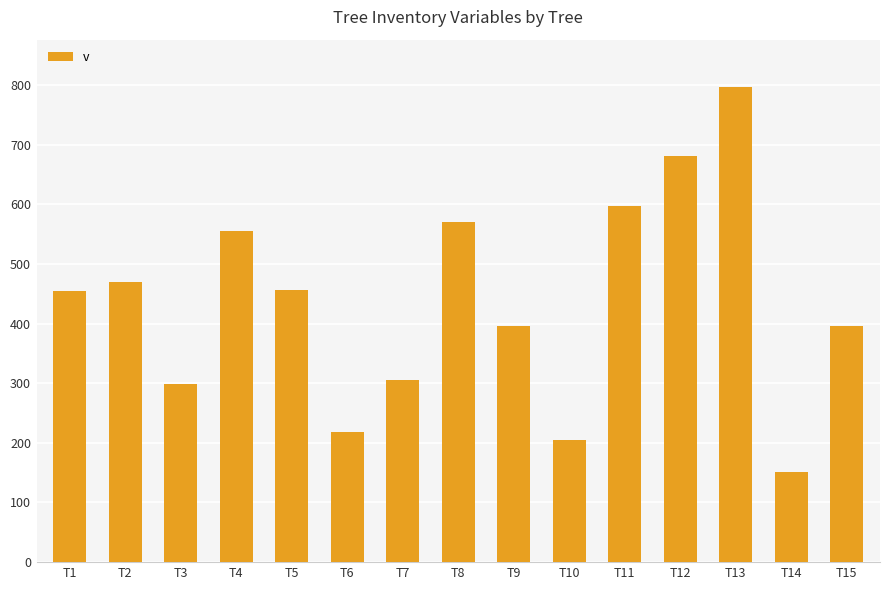

What is the difference between the values at T1 and T7?

148.7